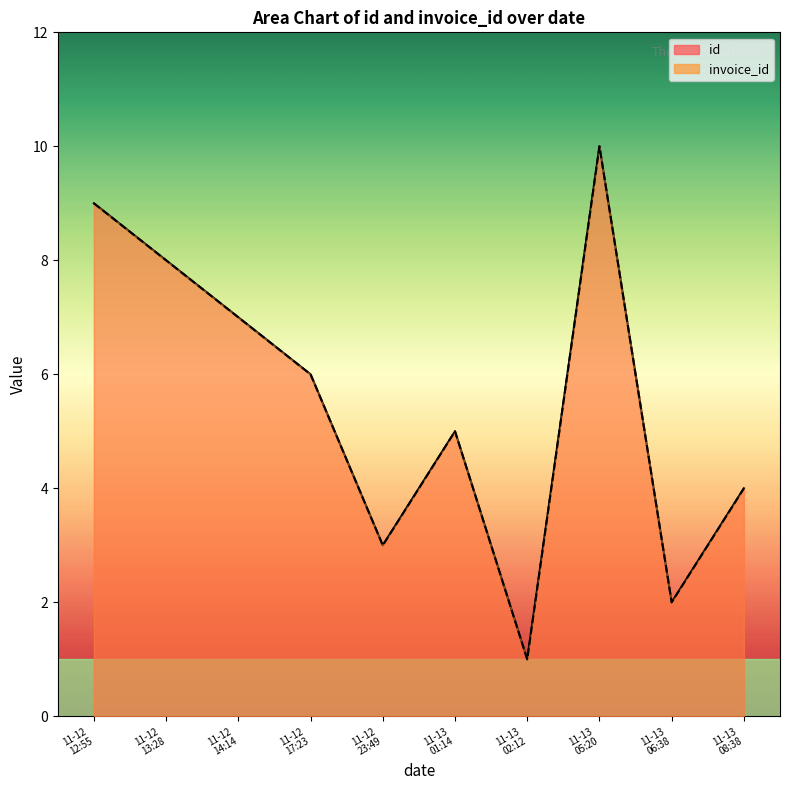

What is the minimum value for invoice_id?

1